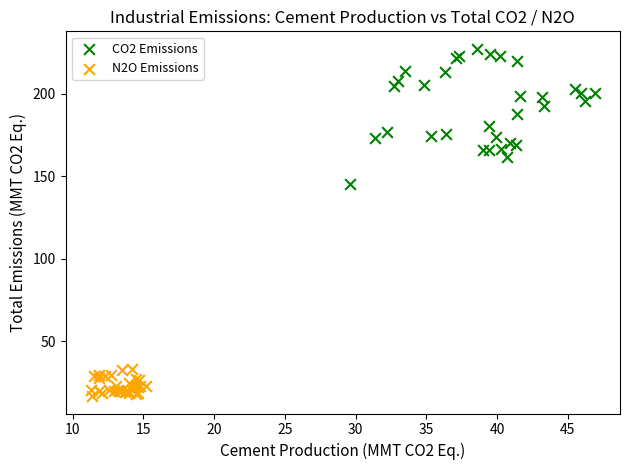

Which series contains the highest Y value?

CO2 Emissions